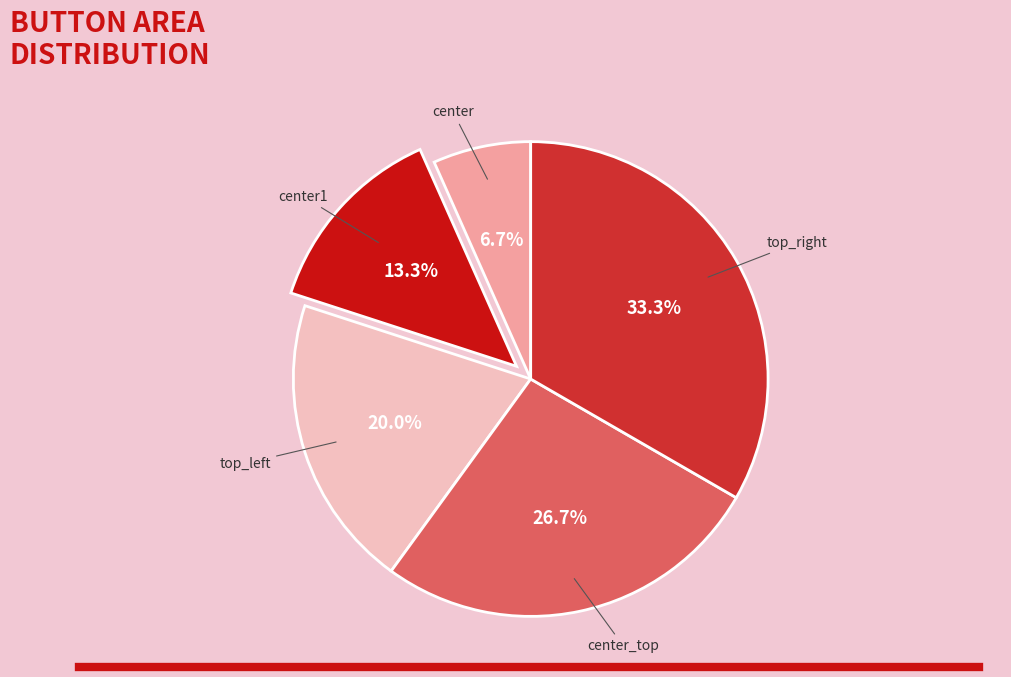

To the nearest percent, what is the average slice percentage?

20%